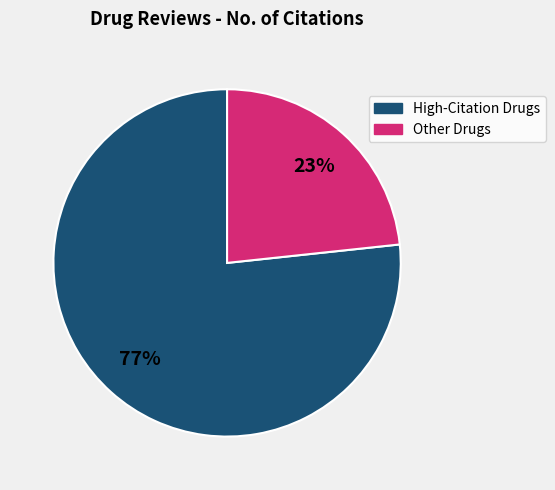

Is there any slice that represents more than half of the pie?

Yes